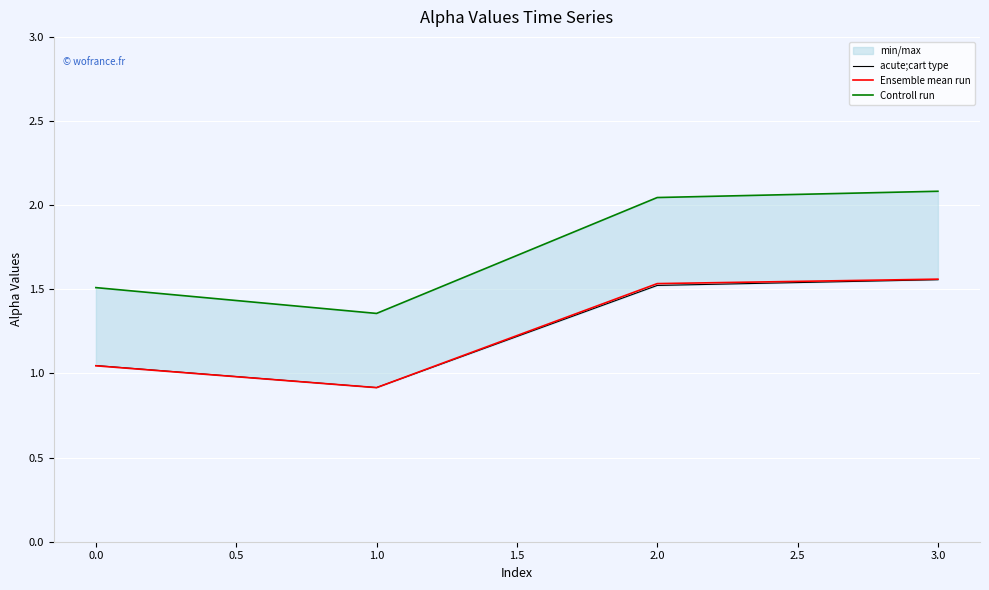

True or false: Ensemble mean run has a value of 2.7 at 2.0.

False